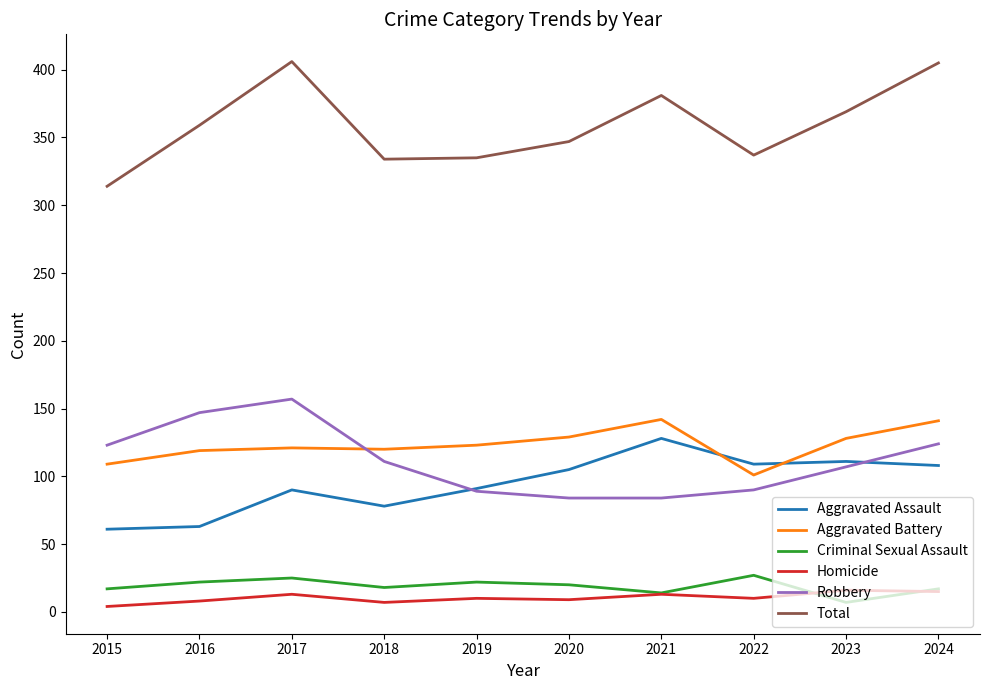

True or false: Criminal Sexual Assault and Aggravated Assault cross at least once.

False